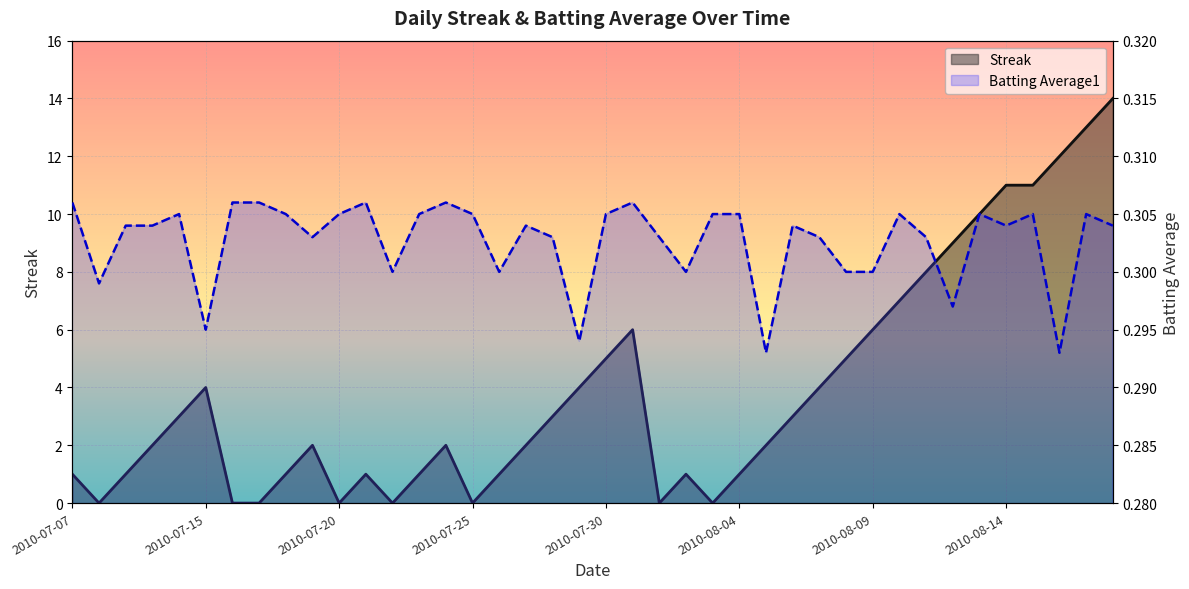

Count the number of categories in the chart.

40